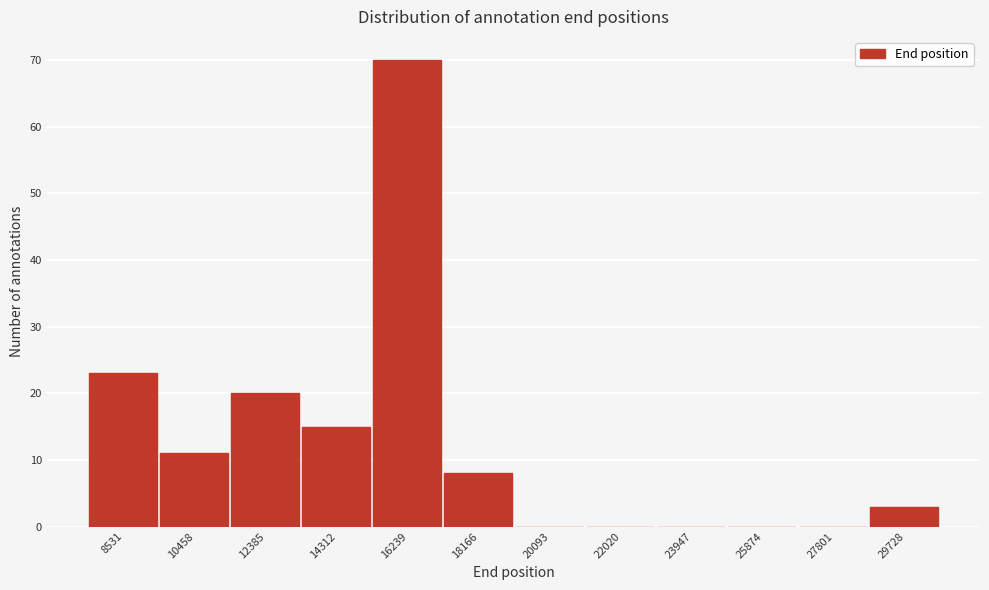

Reading left to right, extract all data points from this chart.

8531=23	10458=11	12385=20	14312=15	16239=70	18166=8	20093=0	22020=0	23947=0	25874=0	27801=0	29728=3